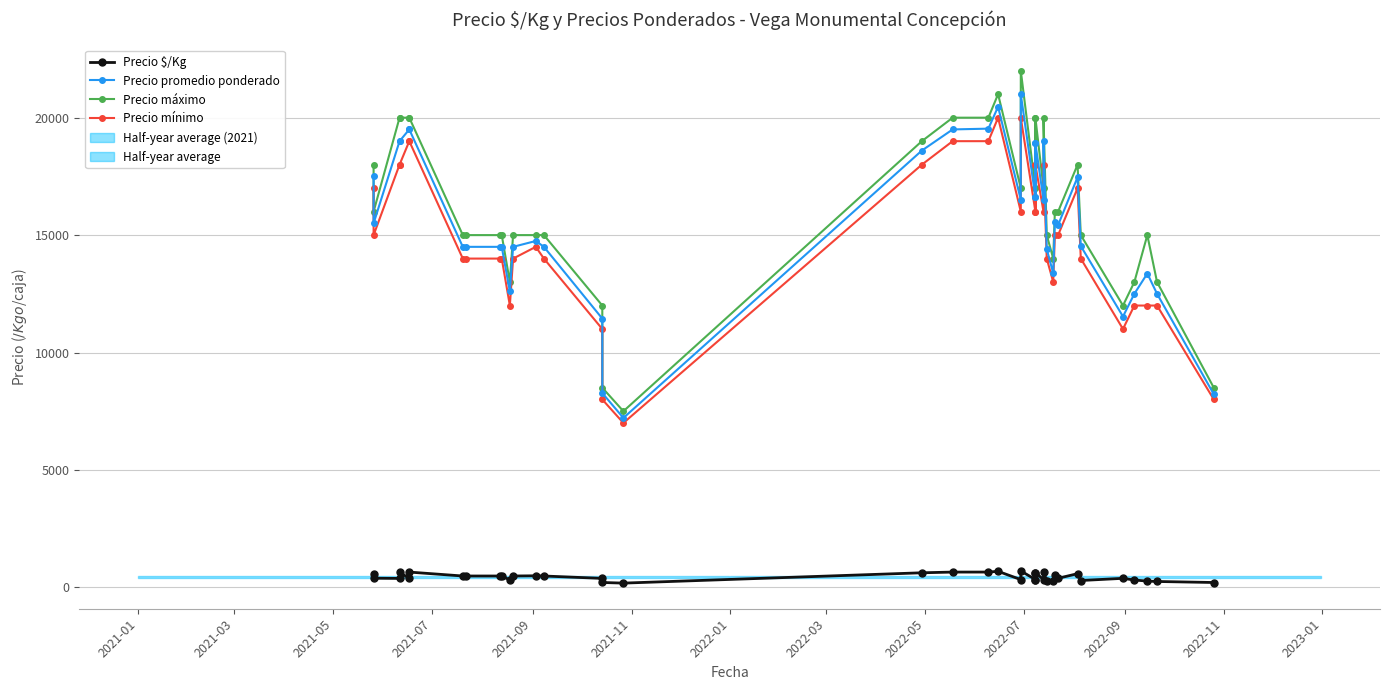

How many lines are shown in the chart?

4